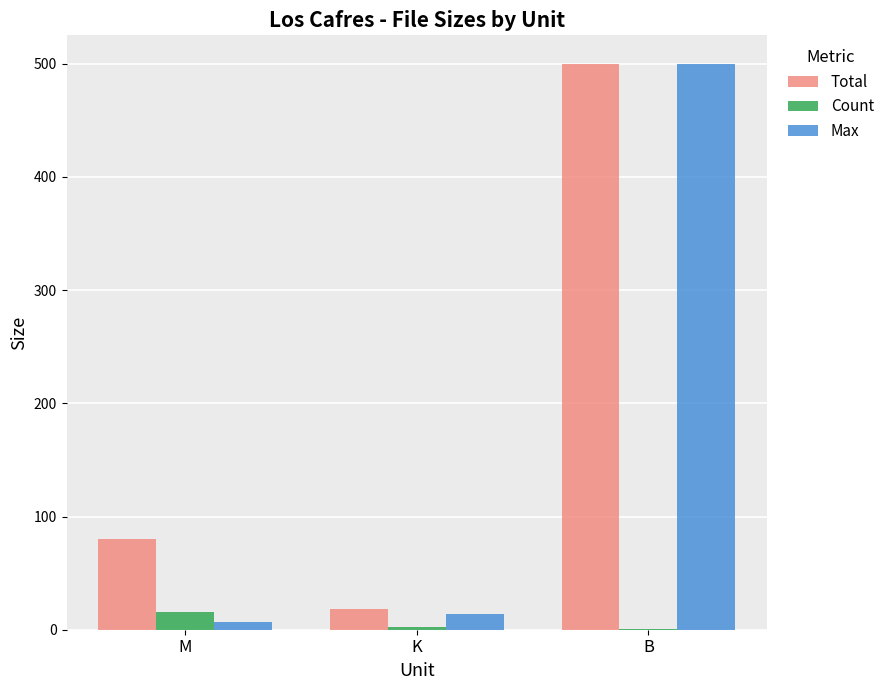

At which label is Max closest to 253?

K